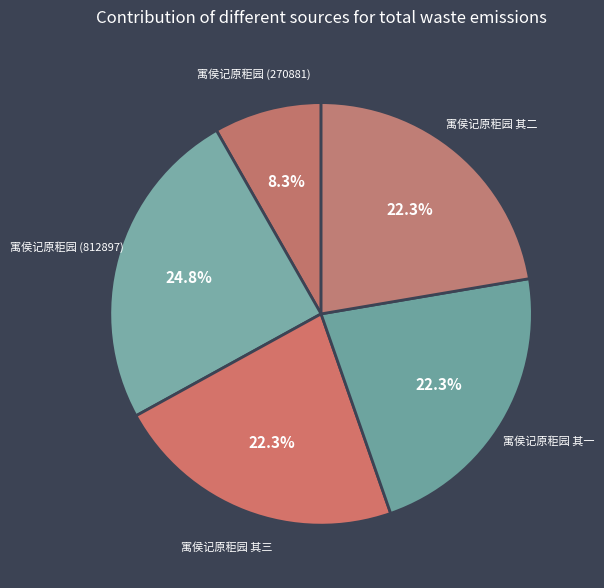

Rank the categories by value from highest to lowest.

寓侯记原秬园 (812897), 寓侯记原秬园 其三, 寓侯记原秬园 其二, 寓侯记原秬园 其一, 寓侯记原秬园 (270881)